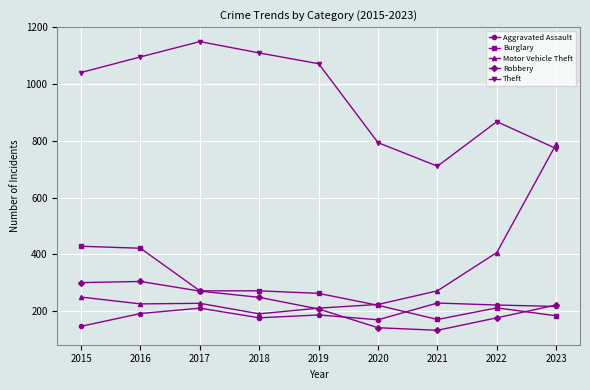

Which series has the widest spread of values?

Motor Vehicle Theft